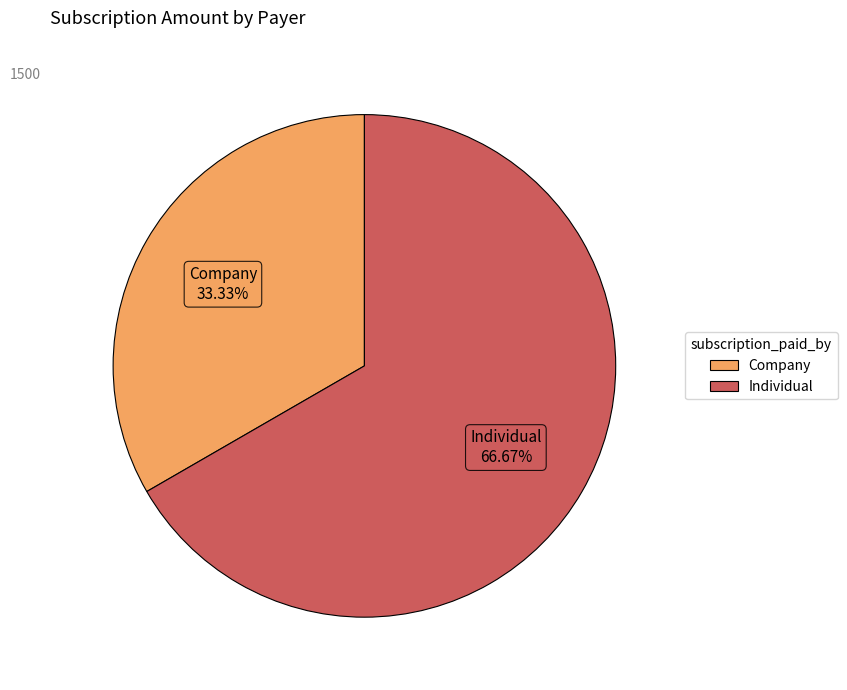

Which category has the biggest portion of the pie?

Individual